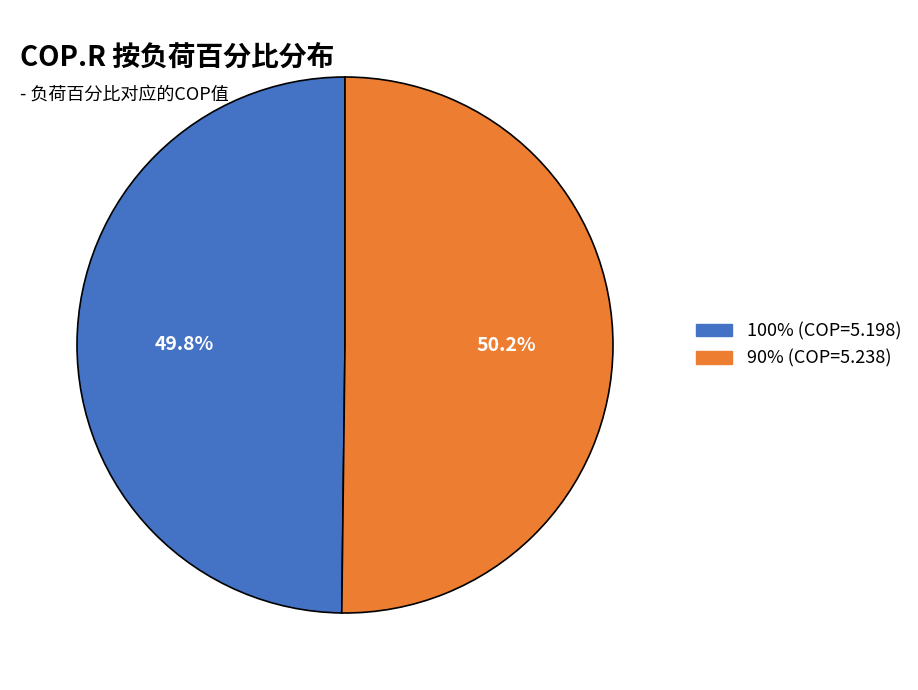

To the nearest percent, what is the combined percentage of 90% and 100%?

100%